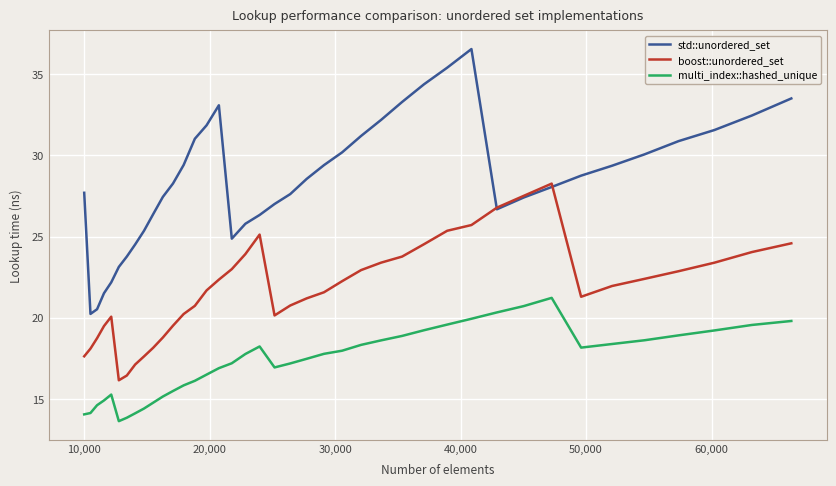

True or false: multi_index::hashed_unique and std::unordered_set intersect in this chart.

False